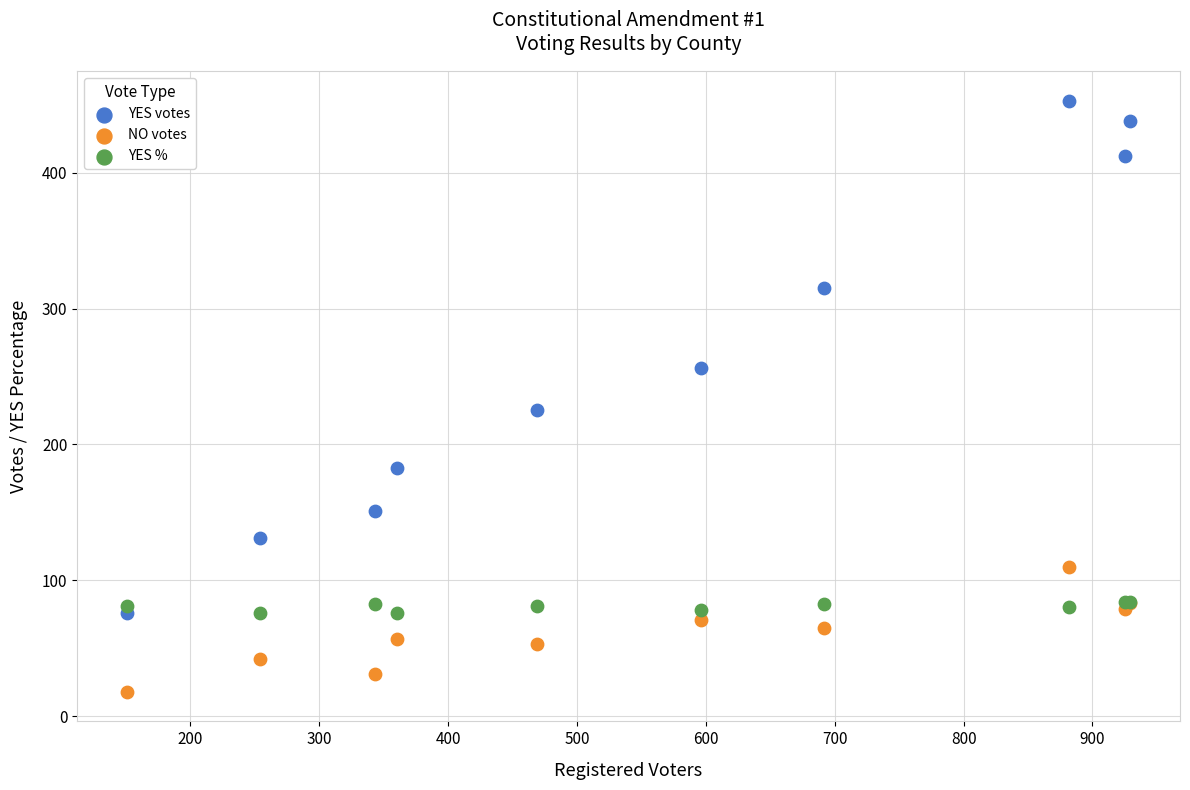

Which series contains the highest Y value?

YES votes